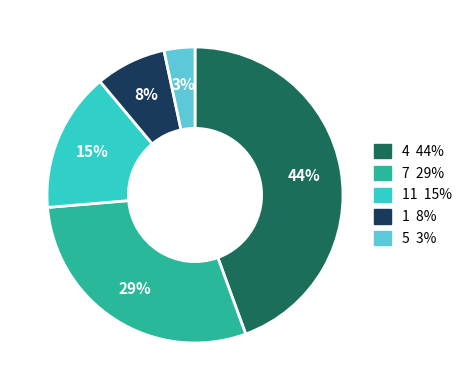

To the nearest percent, what is the difference between the largest and smallest slice percentages?

41%